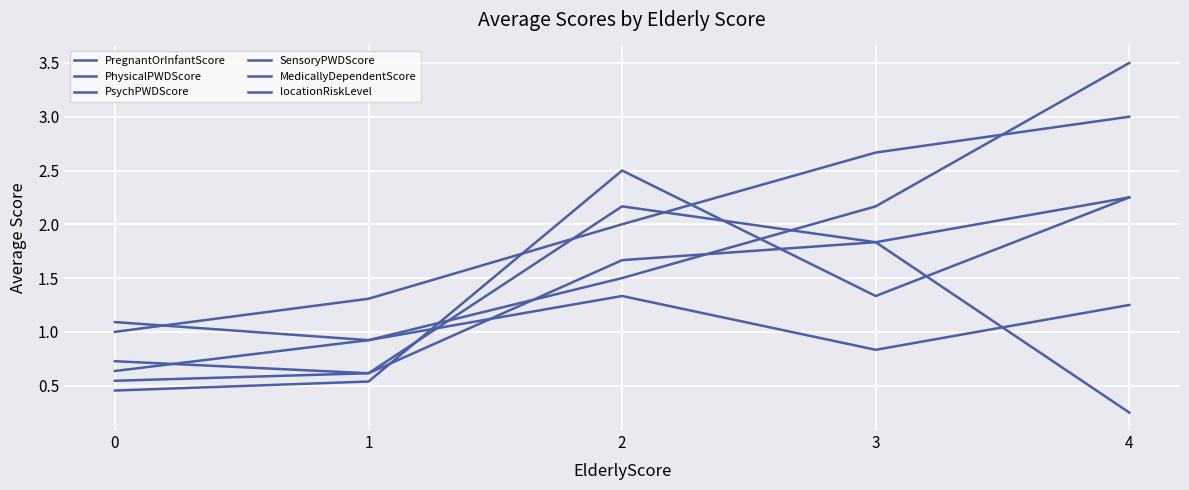

Does the chart display data point markers on the line(s)?

No